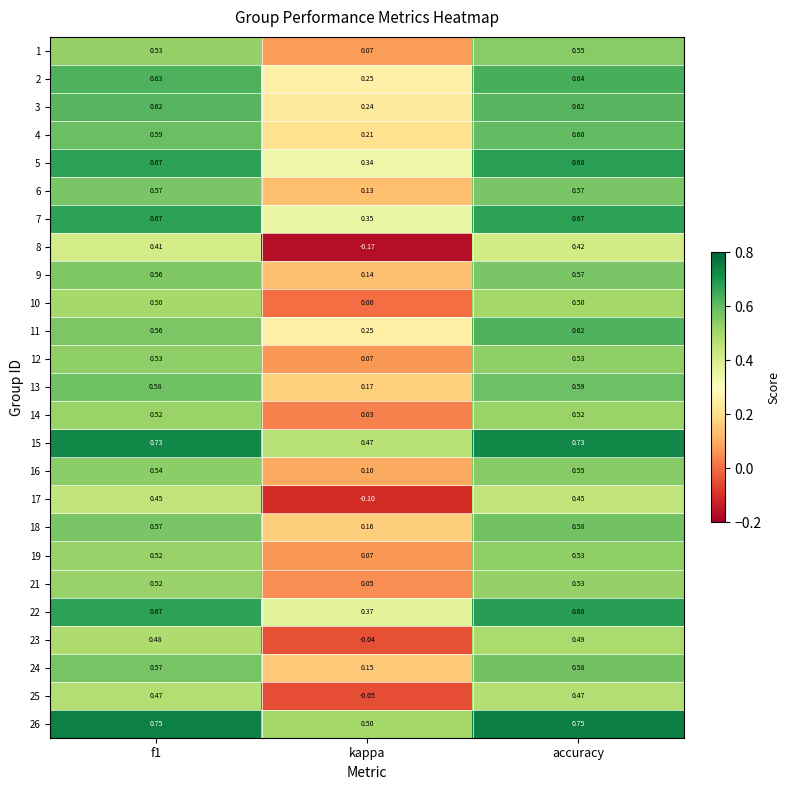

At which category is the sum across all series the highest?

accuracy